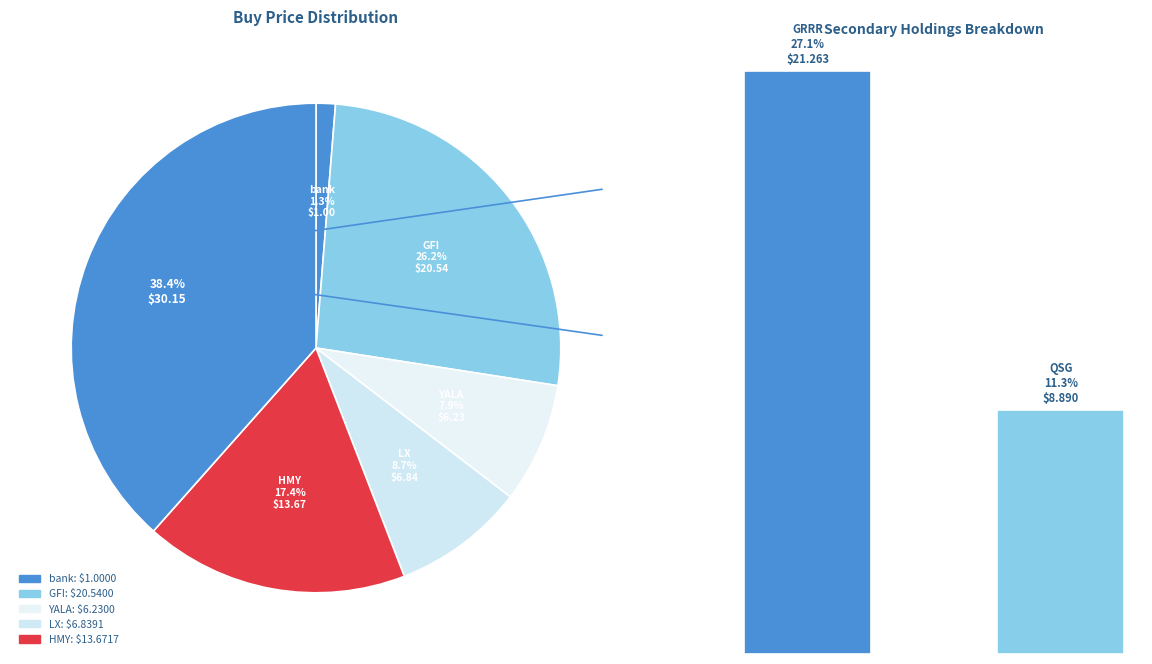

Do GRRR and GFI together represent more than half of the pie?

Yes